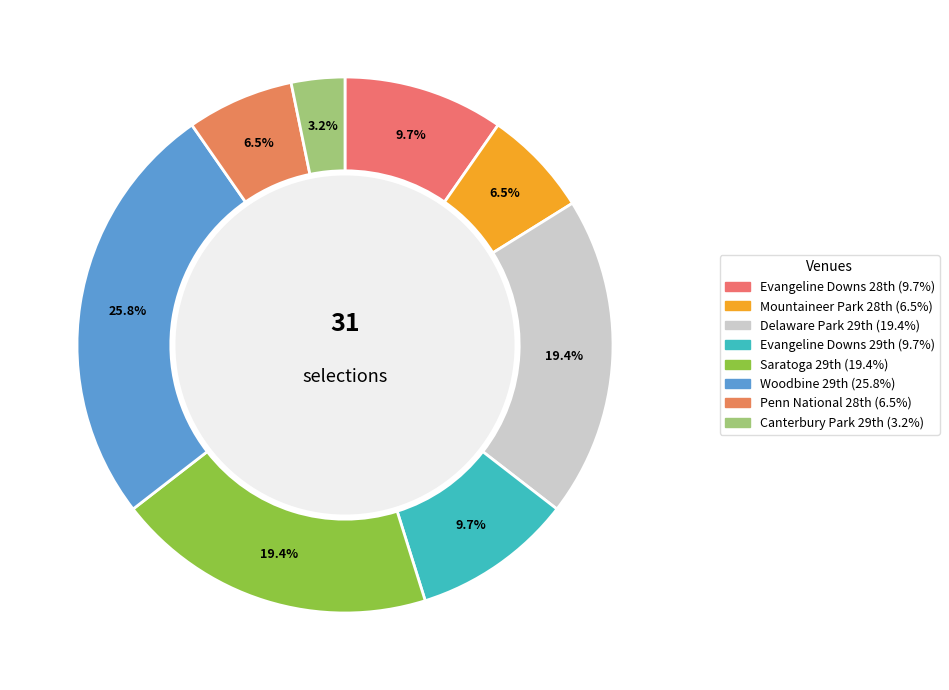

How many segments does this pie chart have?

8